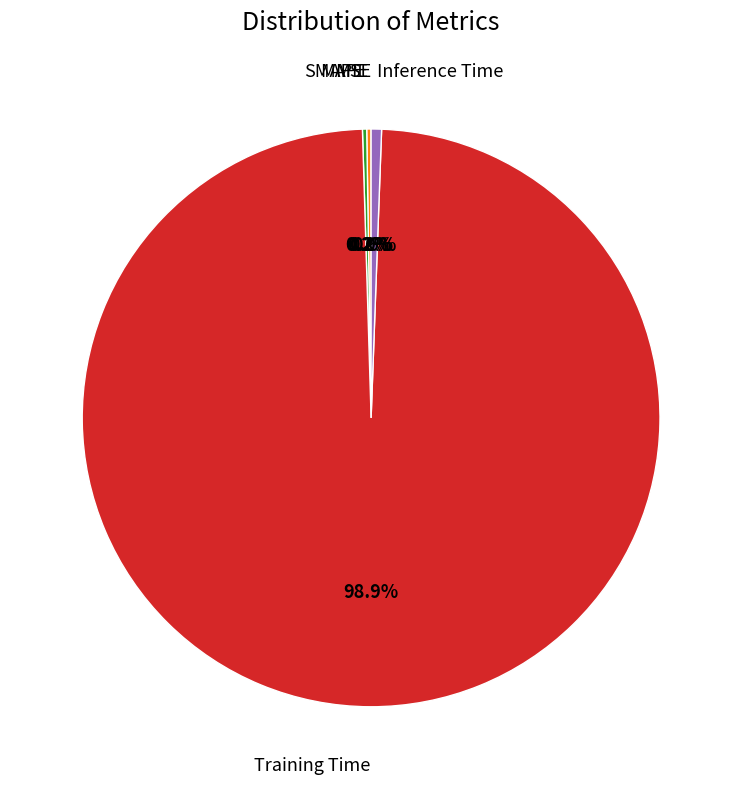

Is there a majority slice in this chart?

Yes